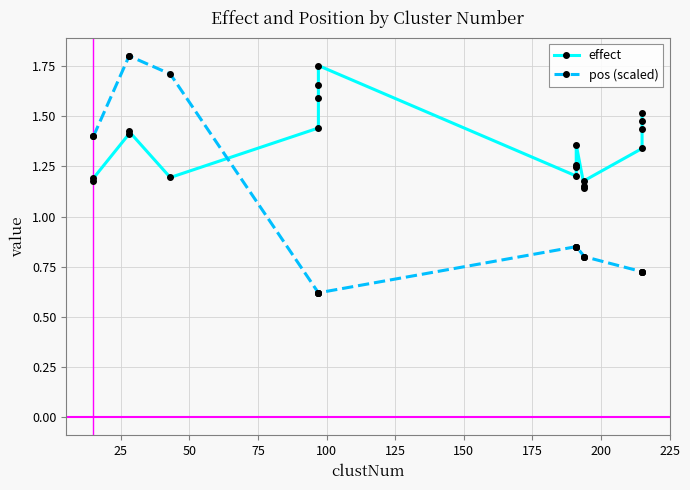

Reading left to right, what are all the values shown in this chart?

effect: 1.2	1.2	1.4	1.4	1.2	1.4	1.6	1.7	1.8	1.2	1.2	1.3	1.4	1.1	1.2	1.2	1.3	1.4	1.5	1.5
pos (scaled): 1.4	1.4	1.8	1.8	1.7	0.6	0.6	0.6	0.6	0.8	0.8	0.8	0.8	0.8	0.8	0.8	0.7	0.7	0.7	0.7